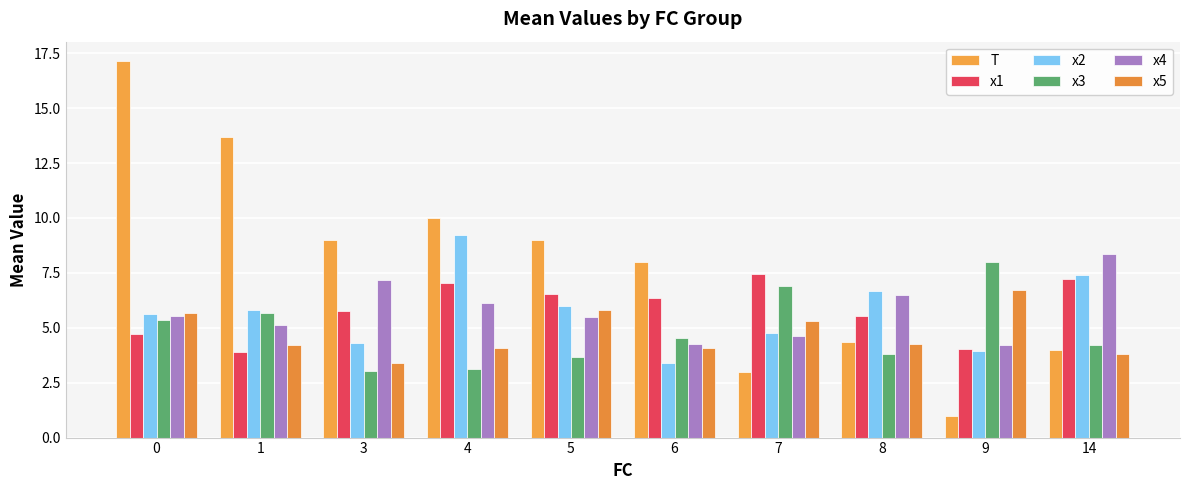

What is the value of the T bar at the 6th from the left?

8.0